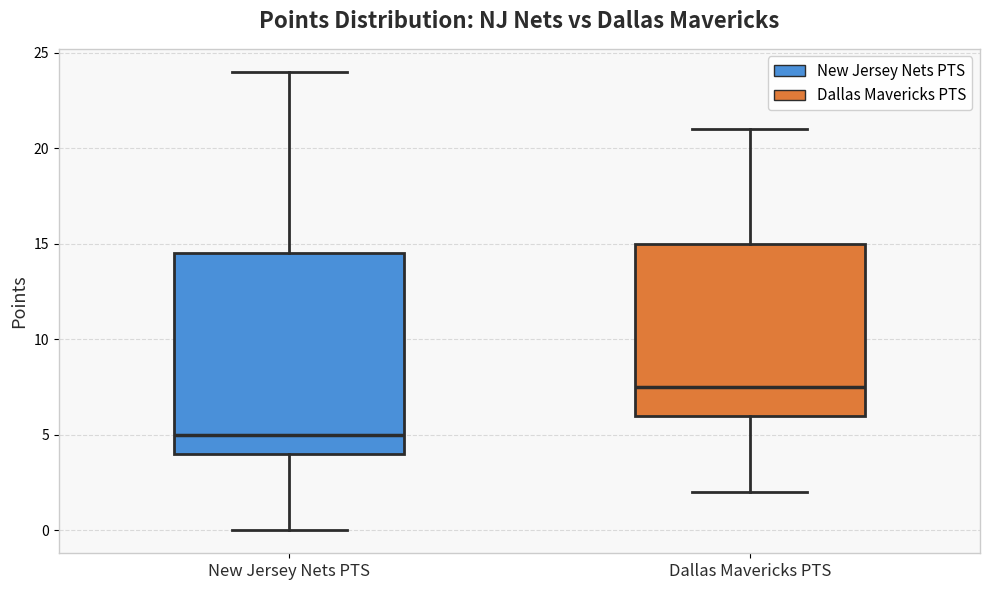

Reading left to right, read every box against the y-axis: the position of its median line, the range the box covers, and the ends of its whiskers. The values are not printed on the chart, so give them approximately, as read against the axis.

New Jersey Nets PTS: median 5.0, box 4.0 to 14.5, whiskers 0.0 to 24.0
Dallas Mavericks PTS: median 7.5, box 6.0 to 15.0, whiskers 2.0 to 21.0